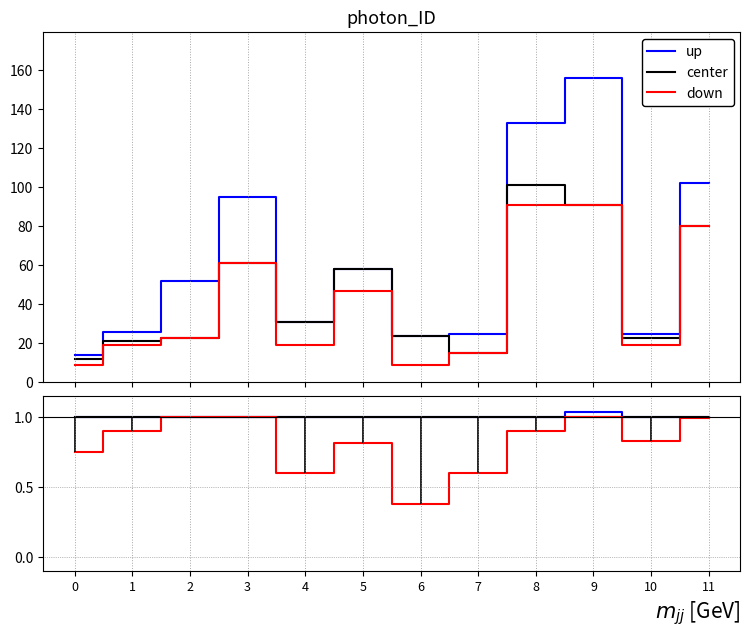

True or false: center and down intersect in this chart.

False